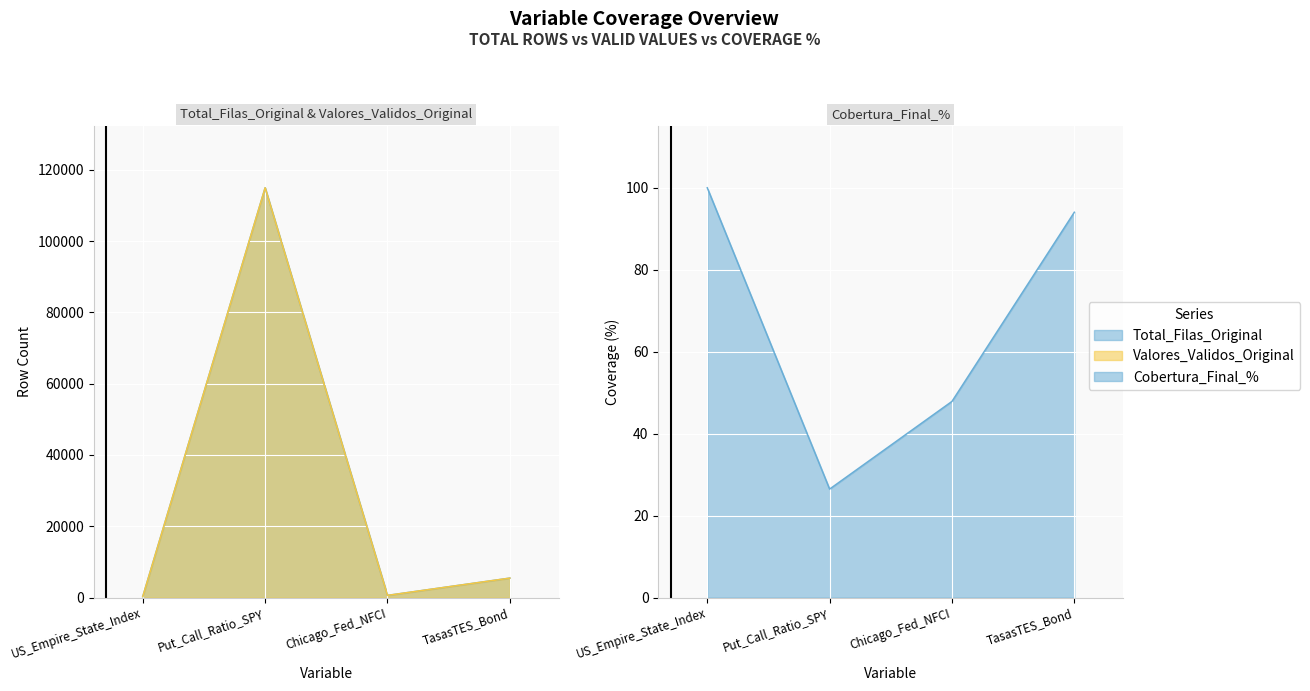

Which has a higher value, Chicago_Fed_NFCI or TasasTES_Bond?

TasasTES_Bond